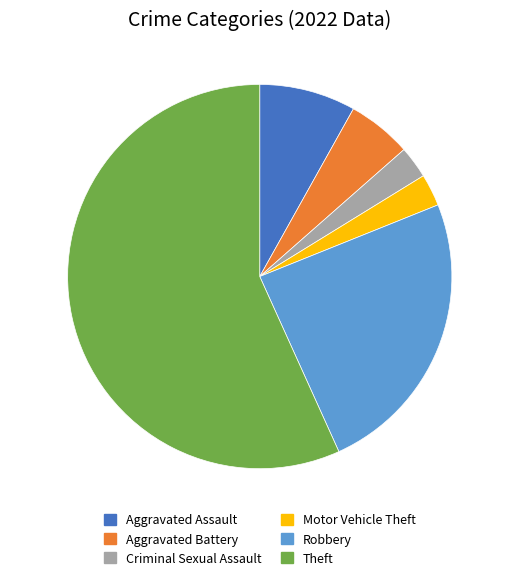

Is the sum of Motor Vehicle Theft and Aggravated Battery greater than half?

No